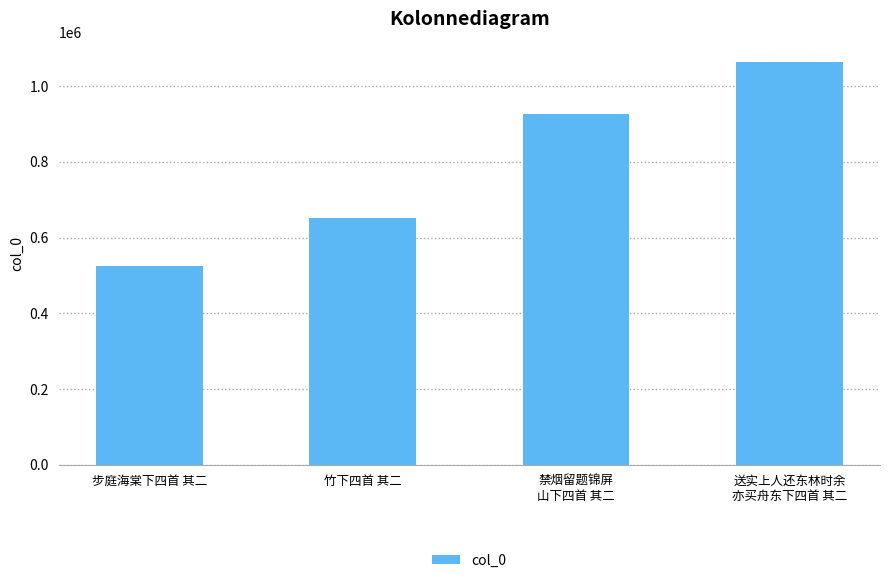

Is it true that the value at 禁烟留题锦屏
山下四首 其二 is 926852?

True